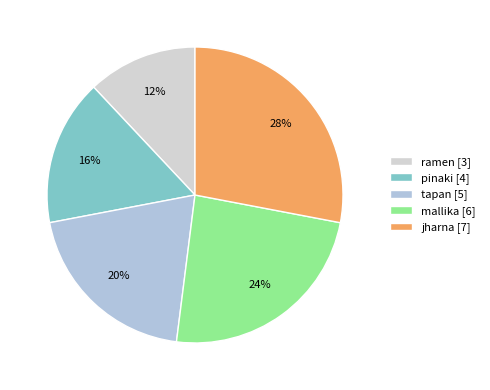

True or false: mallika accounts for 24% of the total.

True